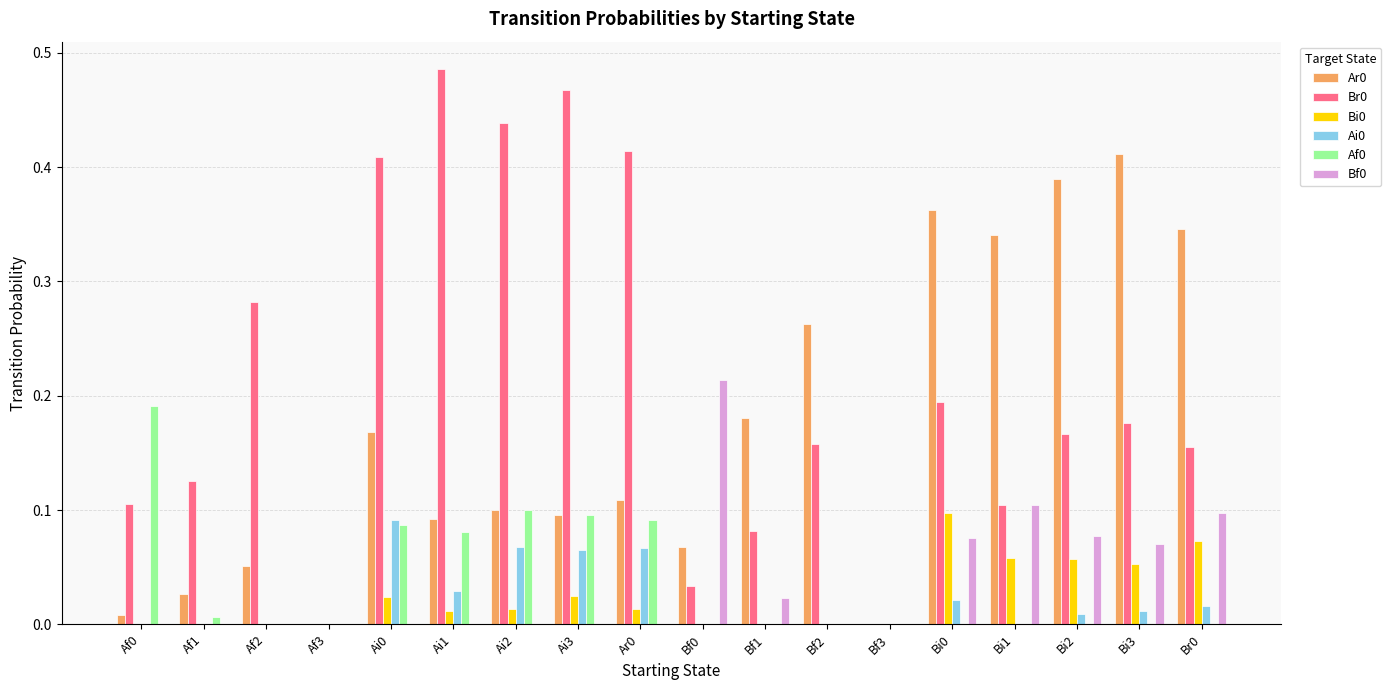

How many groups of bars are there?

18